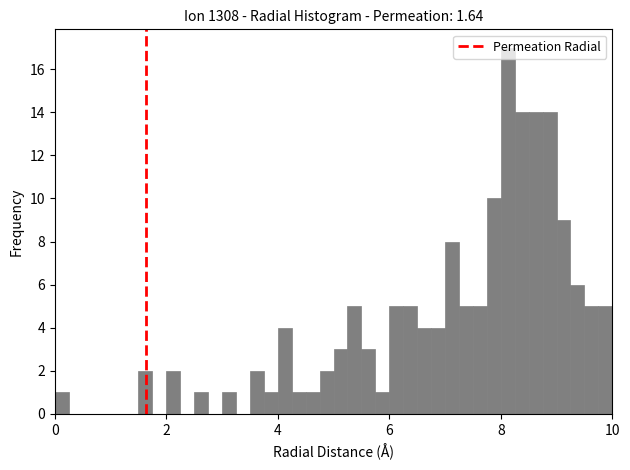

Read against the x-axis, roughly where is the centre of the tallest bar?

8.2